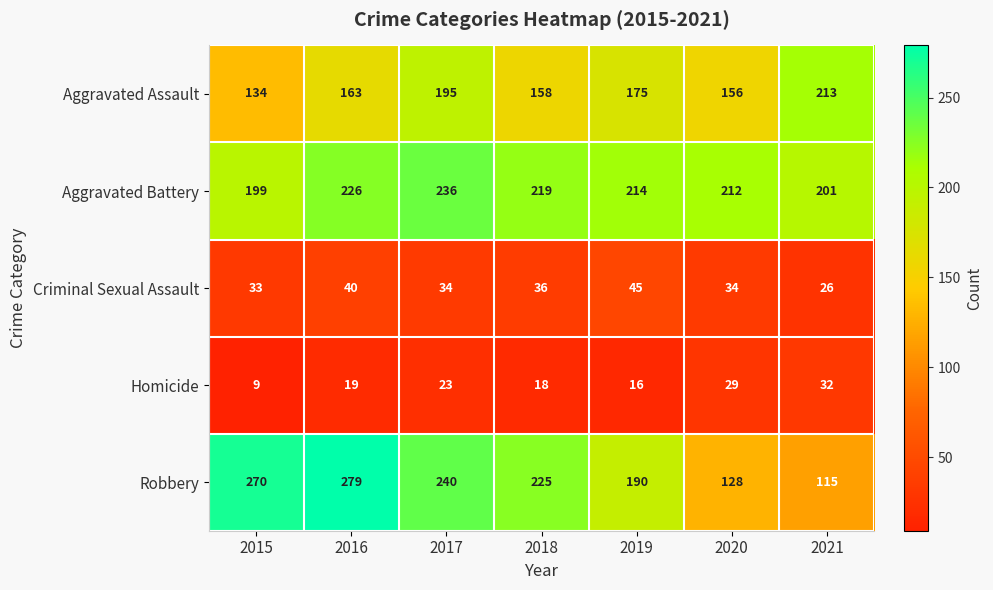

True or false: Aggravated Battery has a value of 64 at 2016.

False